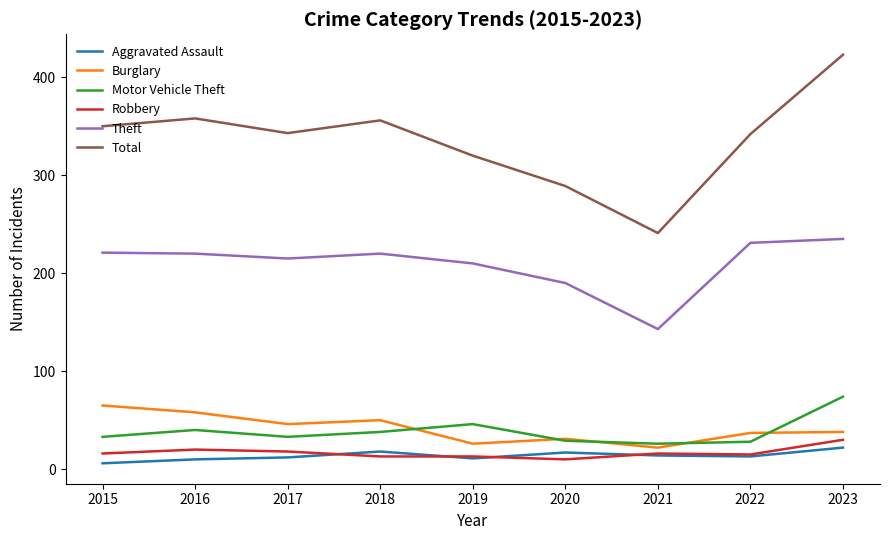

Rank the series by their maximum value, from highest to lowest.

Total, Theft, Motor Vehicle Theft, Burglary, Robbery, Aggravated Assault